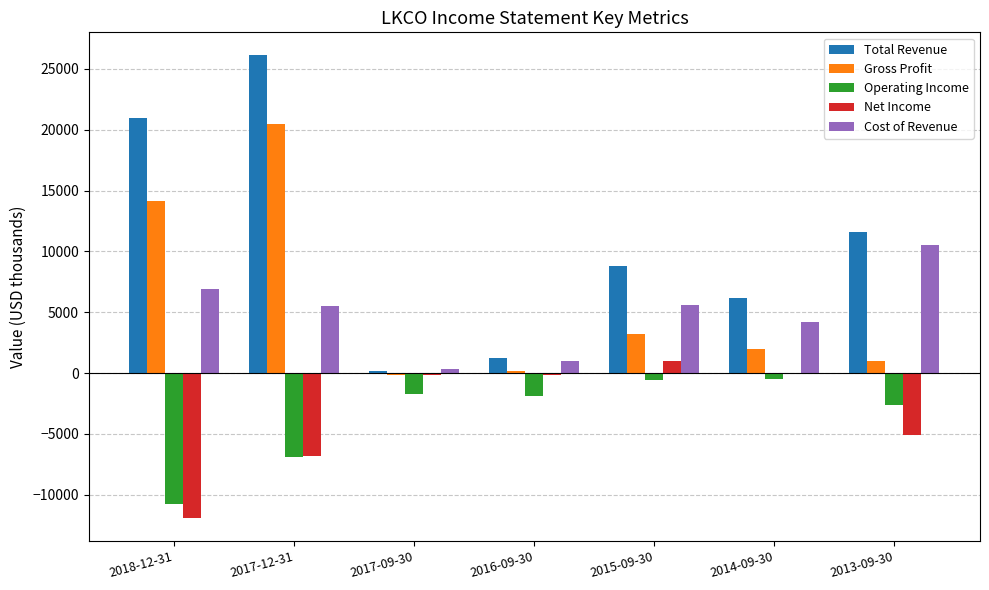

At which label does Gross Profit reach its peak?

2017-12-31